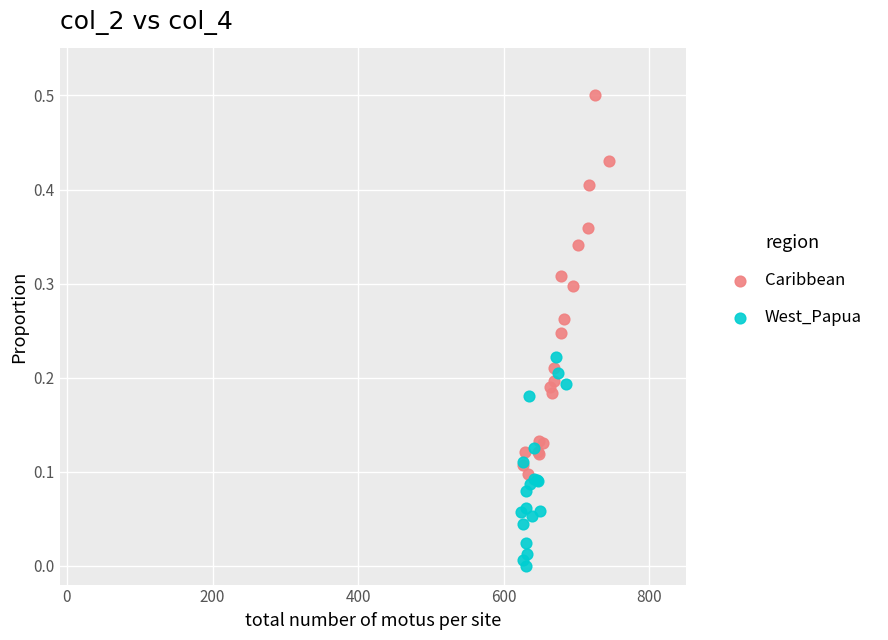

Which series reaches the maximum Y coordinate?

Caribbean